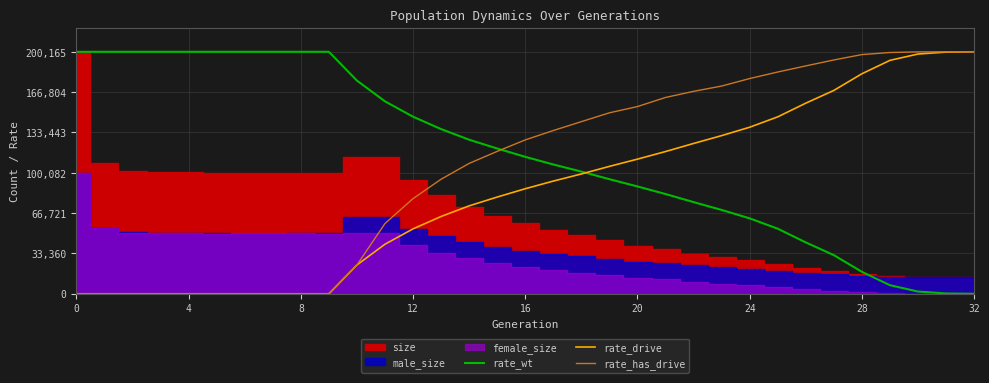

How many intersections are there between rate_wt and rate_has_drive?

1